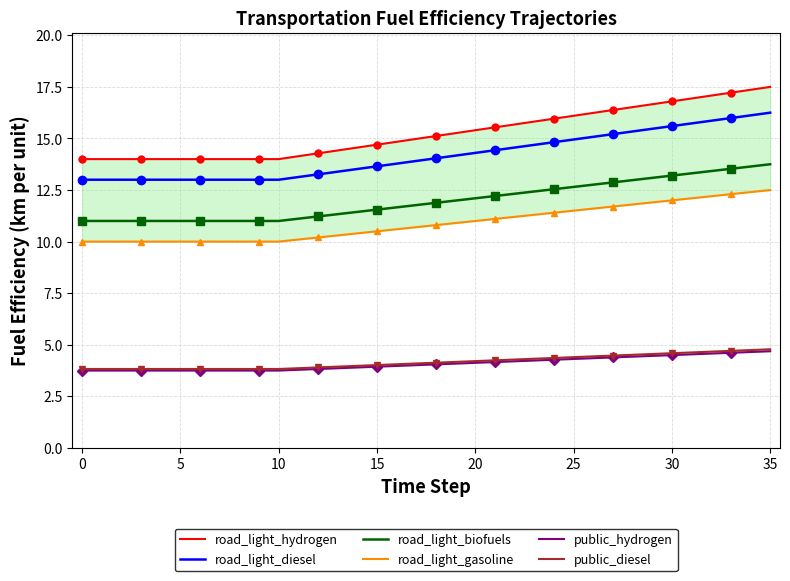

The value of road_light_hydrogen at 20 is 25.5. True or false?

False